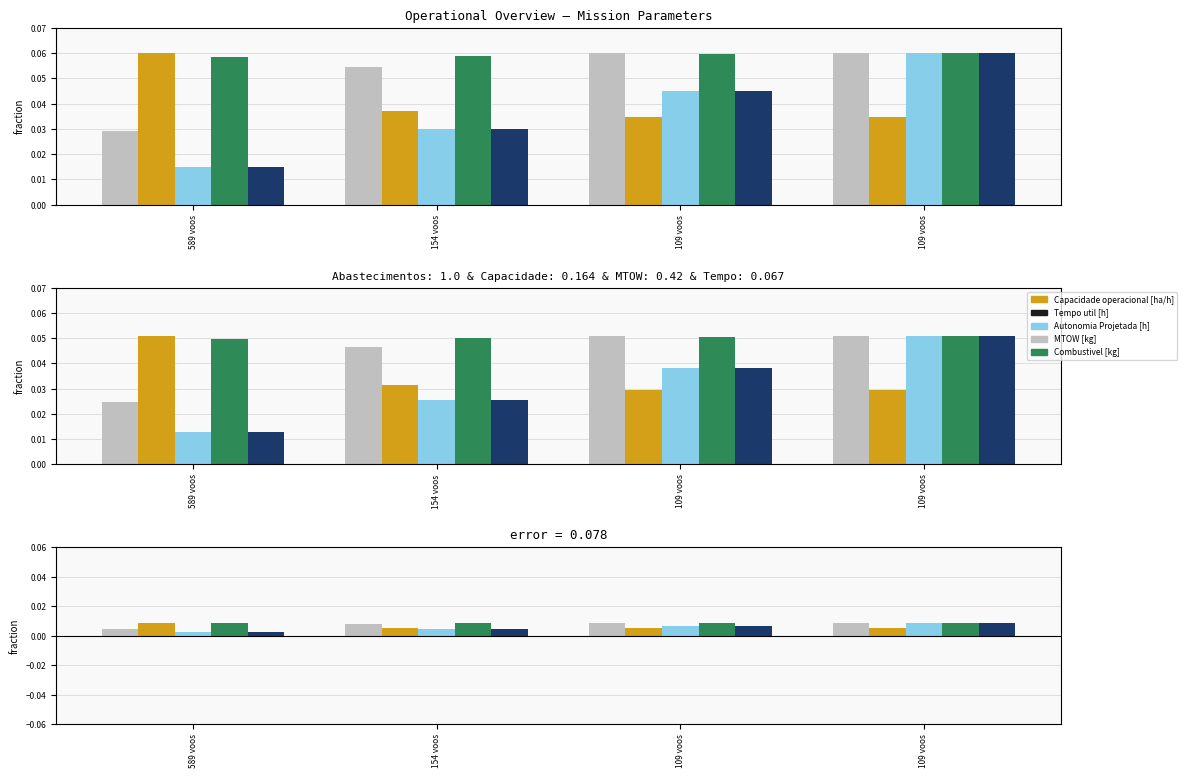

At which label does MTOW [kg] reach its minimum?

589 voos